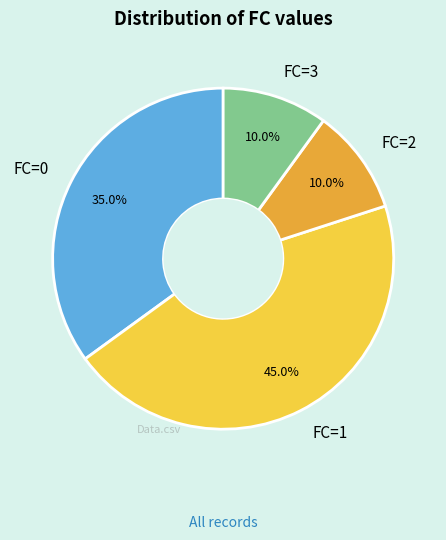

To the nearest percent, what is the average slice percentage?

25%